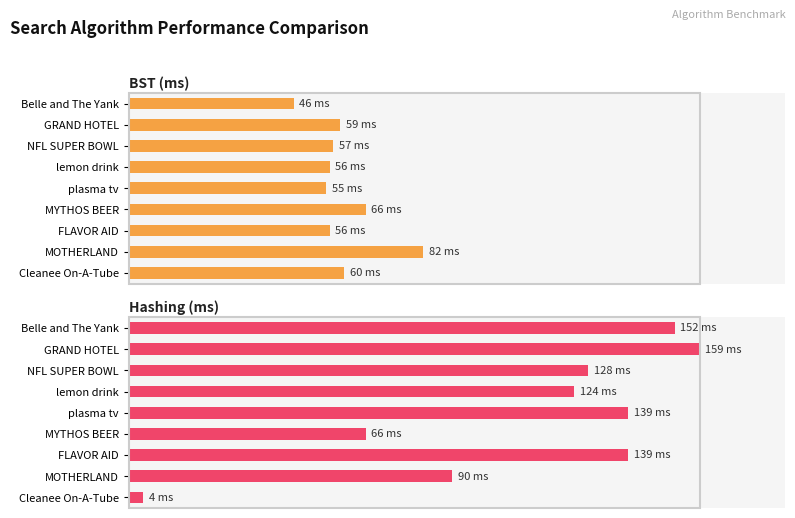

Reading right to left, transcribe all the data shown in this chart.

BST (ms): 200=60	175=82	150=56	125=66	100=55	75=56	50=57	25=59	0=46
Hashing (ms): 200=4	175=90	150=139	125=66	100=139	75=124	50=128	25=159	0=152